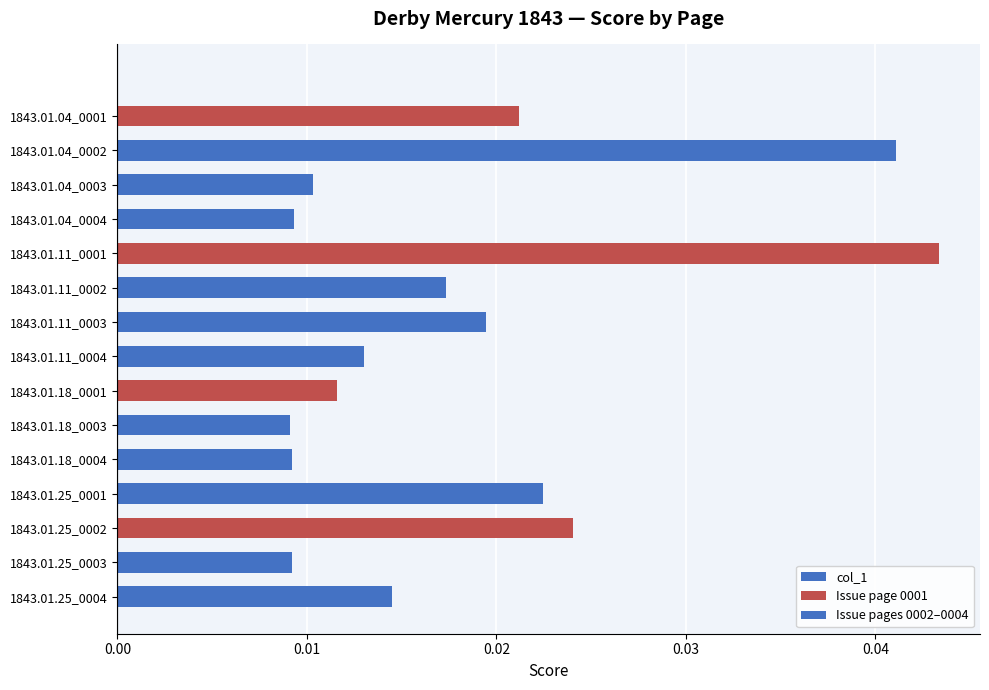

How many values are between 0 and 1?

15